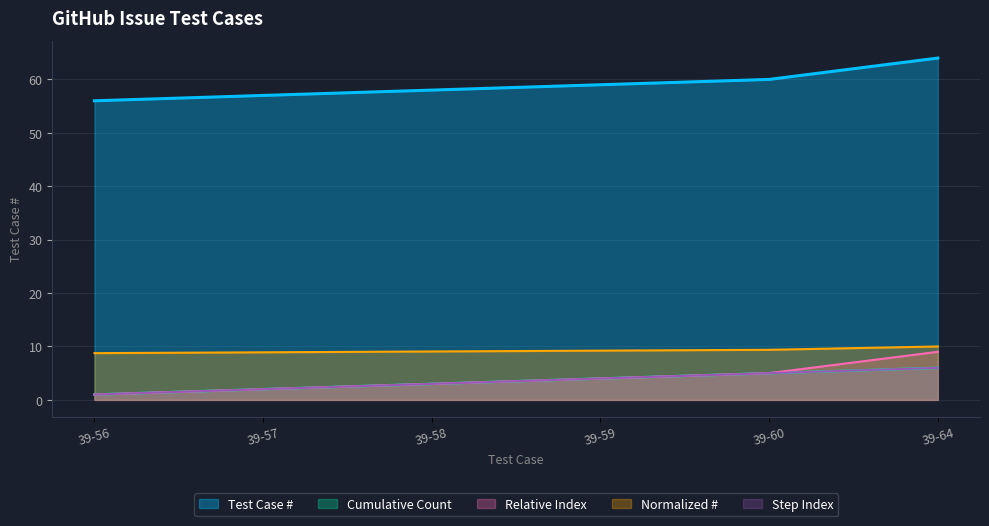

List the labels in order of value, largest first.

39-64, 39-60, 39-59, 39-58, 39-57, 39-56